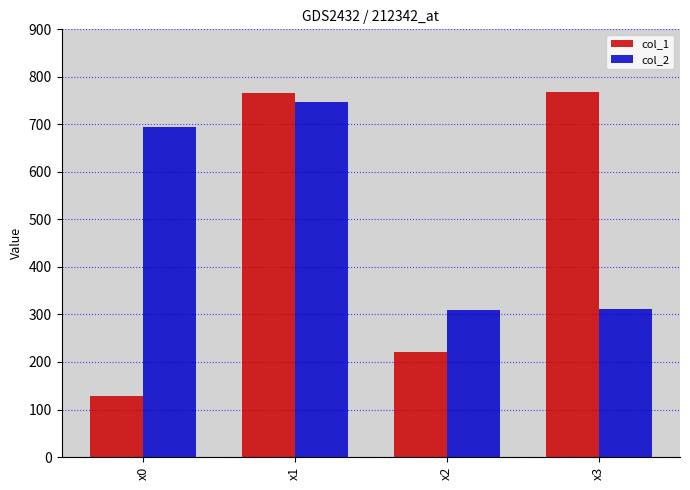

What is the minimum value for col_1?

128.8